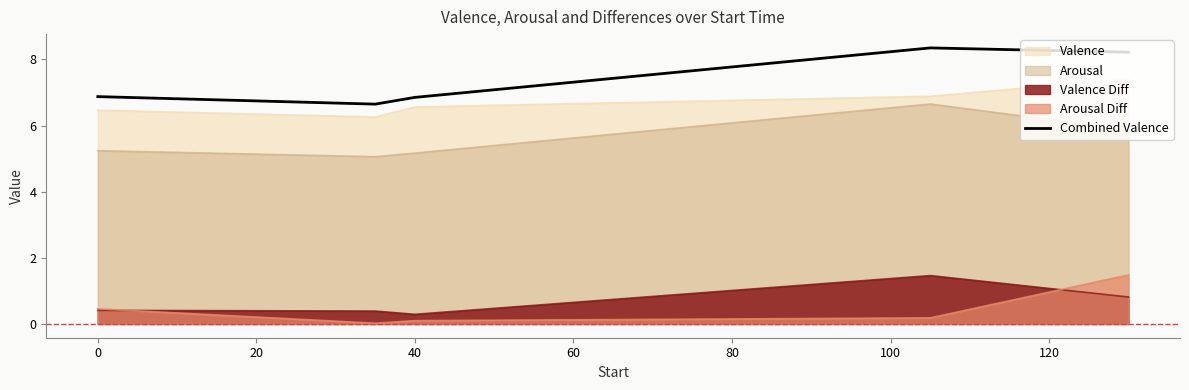

What is the maximum value shown in the chart?

8.3